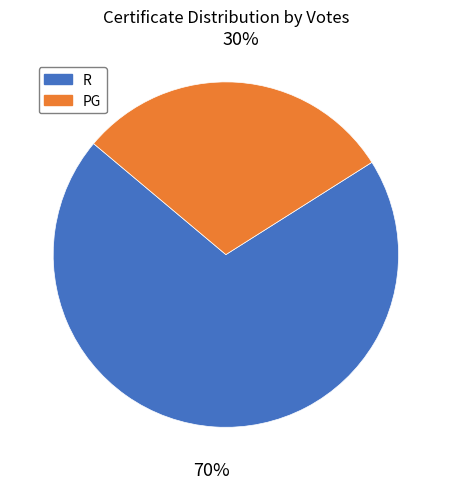

To the nearest percent, what is the difference between the largest and smallest slice percentages?

40%